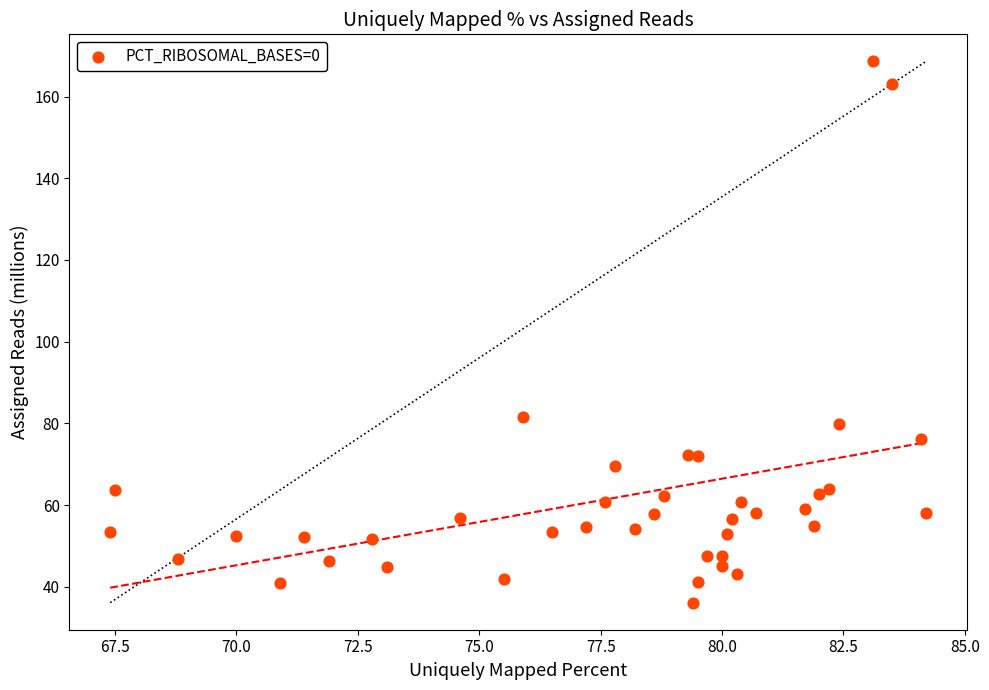

What Y value in the scatter plot is closest to 102?

81.5